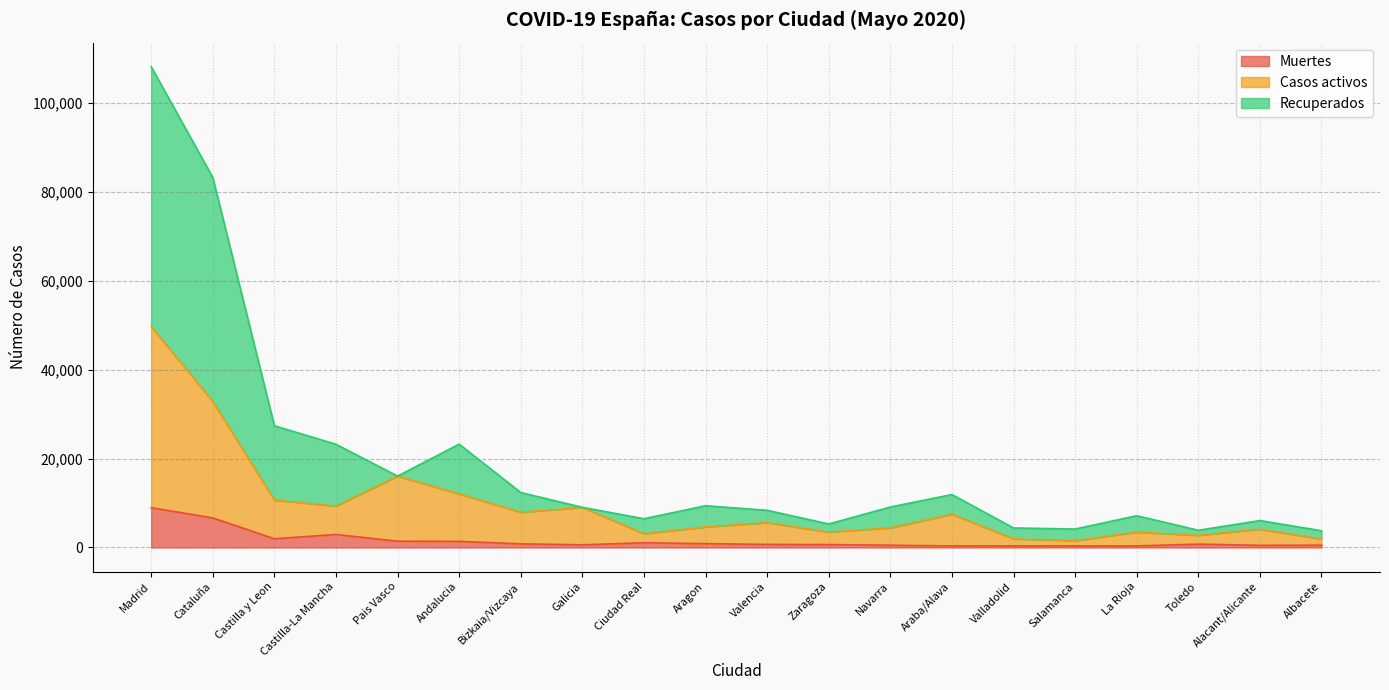

True or false: Muertes and Recuperados cross at least once.

False